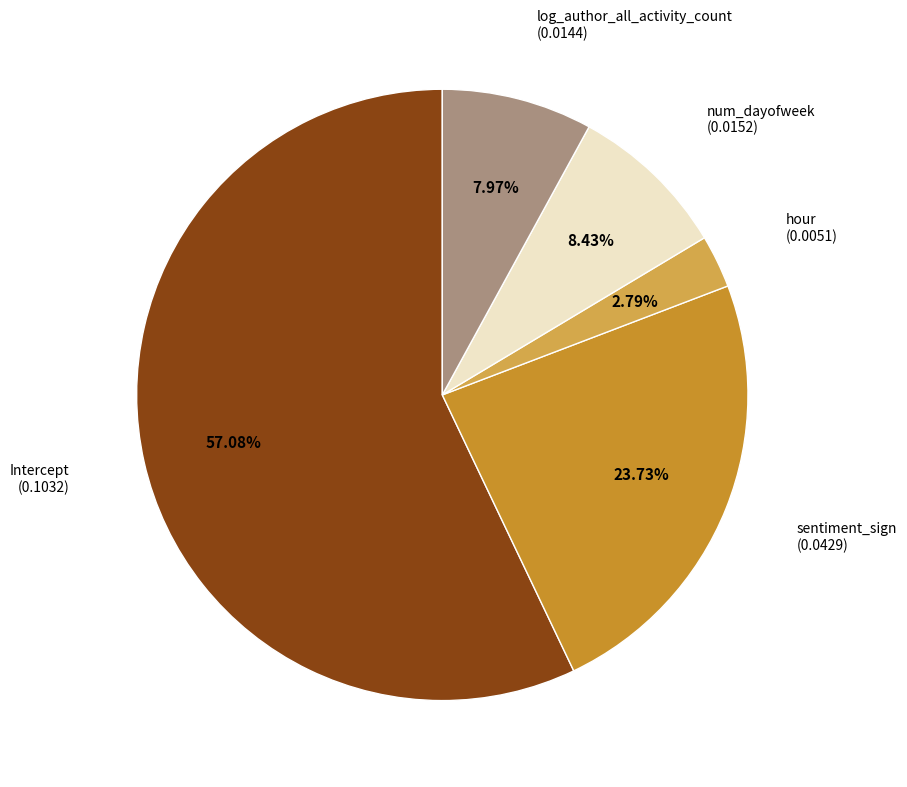

Is there a majority slice in this chart?

Yes